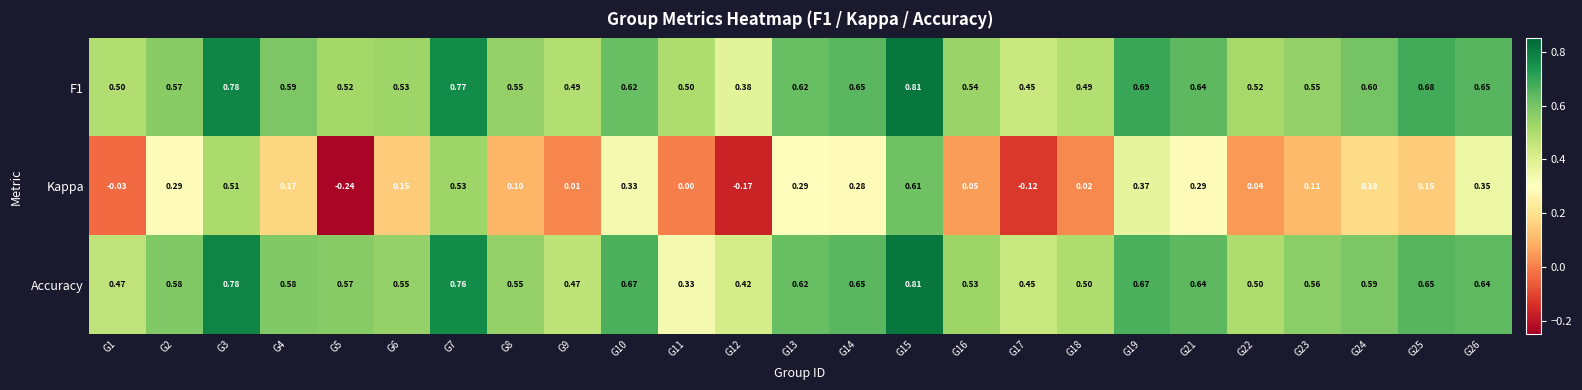

At G12, list the series in order from smallest to largest.

Kappa, F1, Accuracy